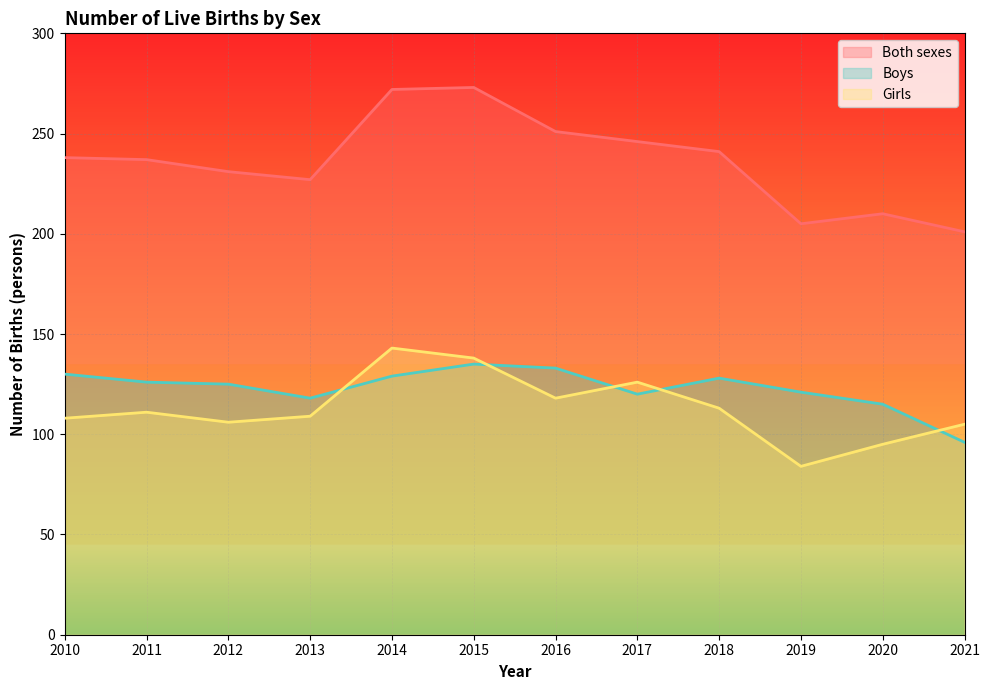

In Boys, how many points are lower than both neighbors (excluding endpoints)?

2